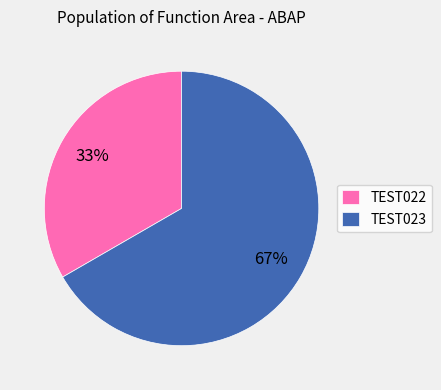

To the nearest percent, what is the combined percentage of TEST022 and TEST023?

100%